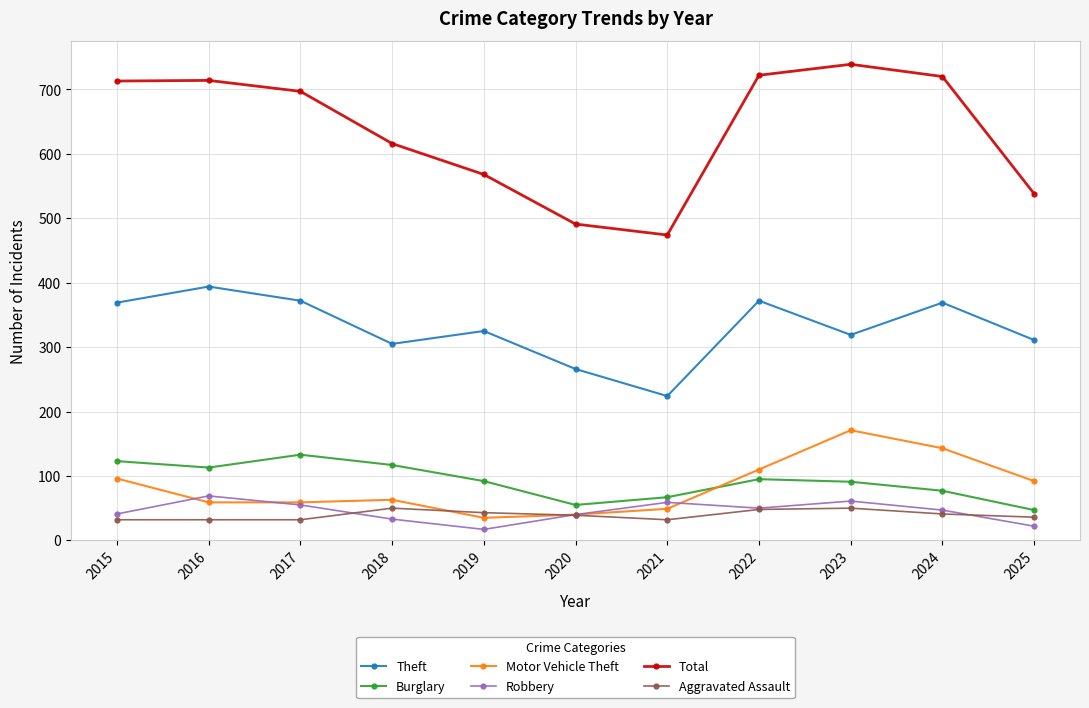

Read the Robbery value at 2025.

22